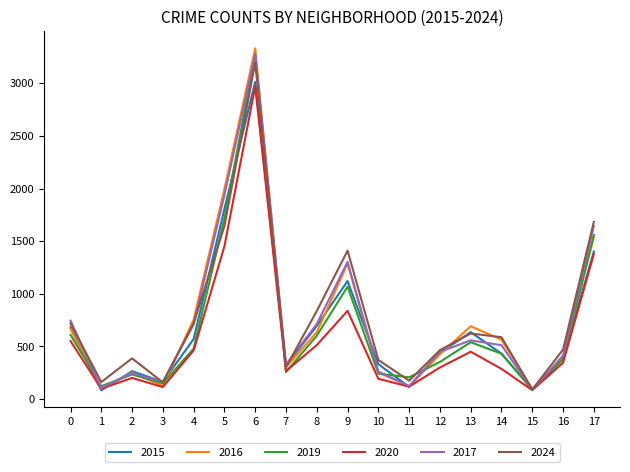

Does the chart display data point markers on the line(s)?

No